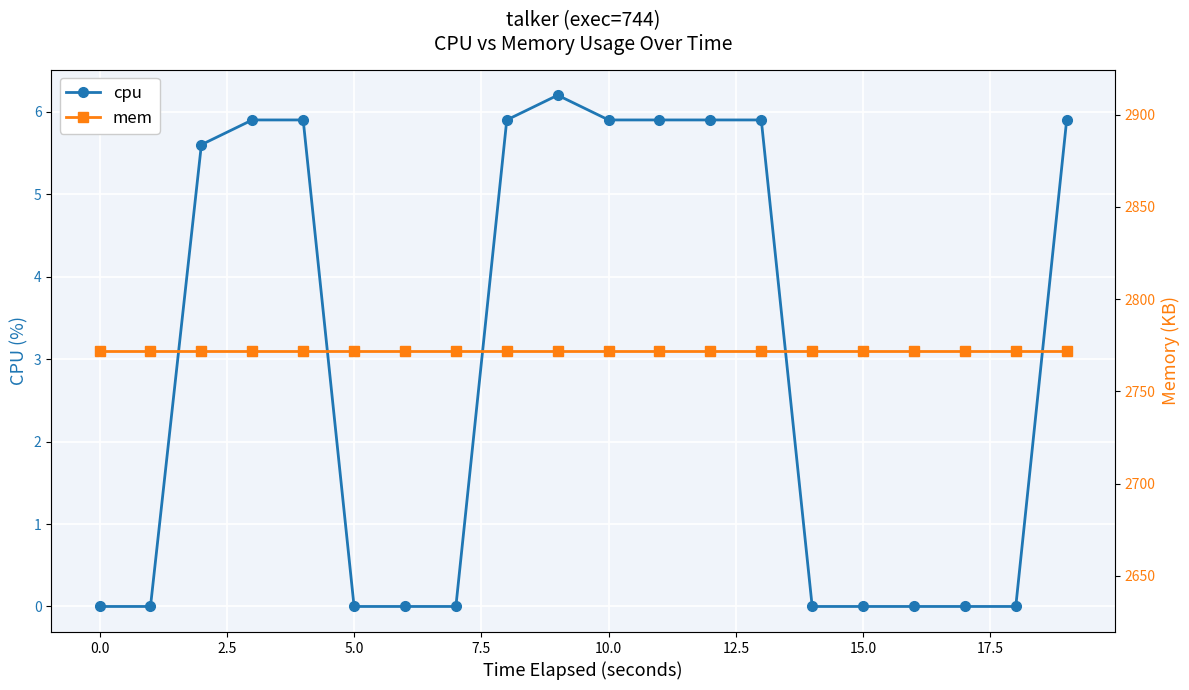

What is the highest value of the cpu series?

6.2